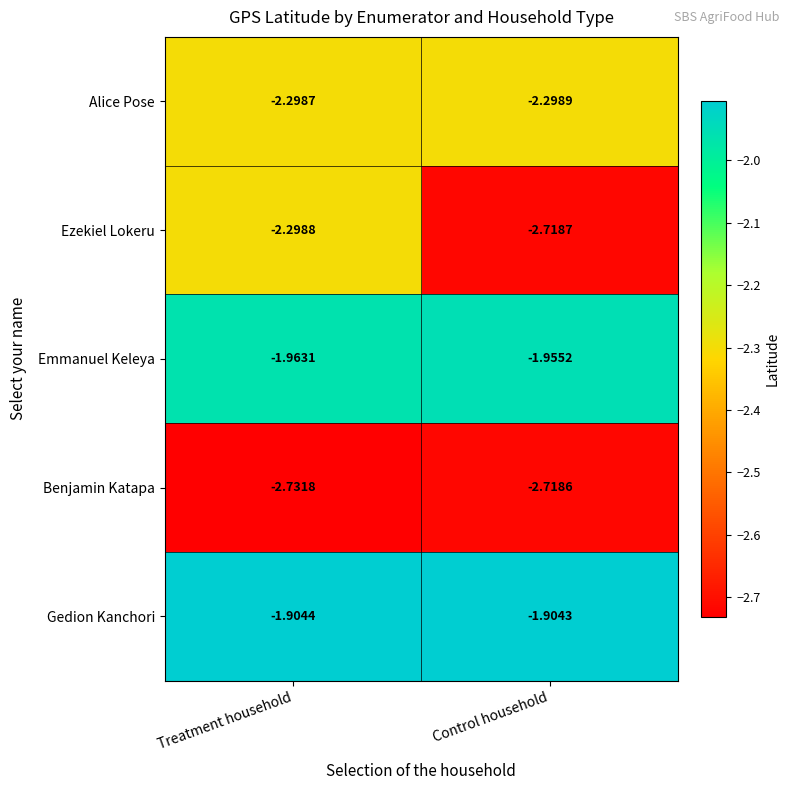

Between Treatment household and Control household, which series saw the biggest shift?

Ezekiel Lokeru